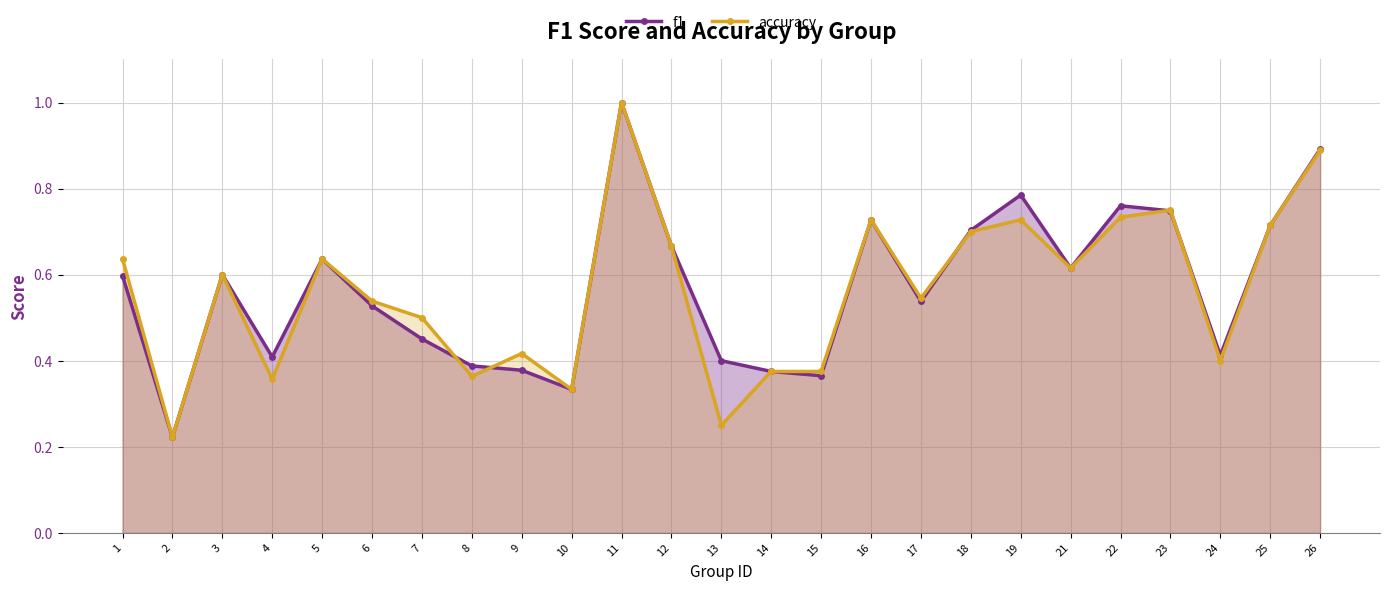

In f1, how many points are higher than both neighbors (excluding endpoints)?

6